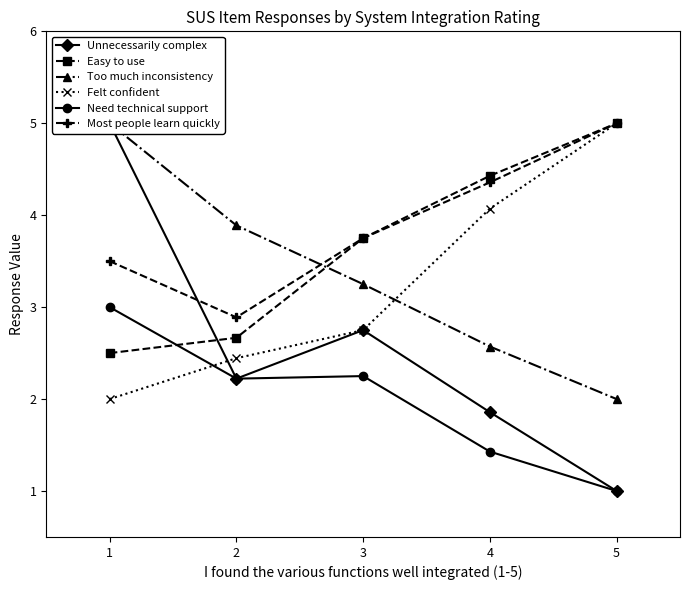

True or false: Unnecessarily complex and Most people learn quickly cross at least once.

True